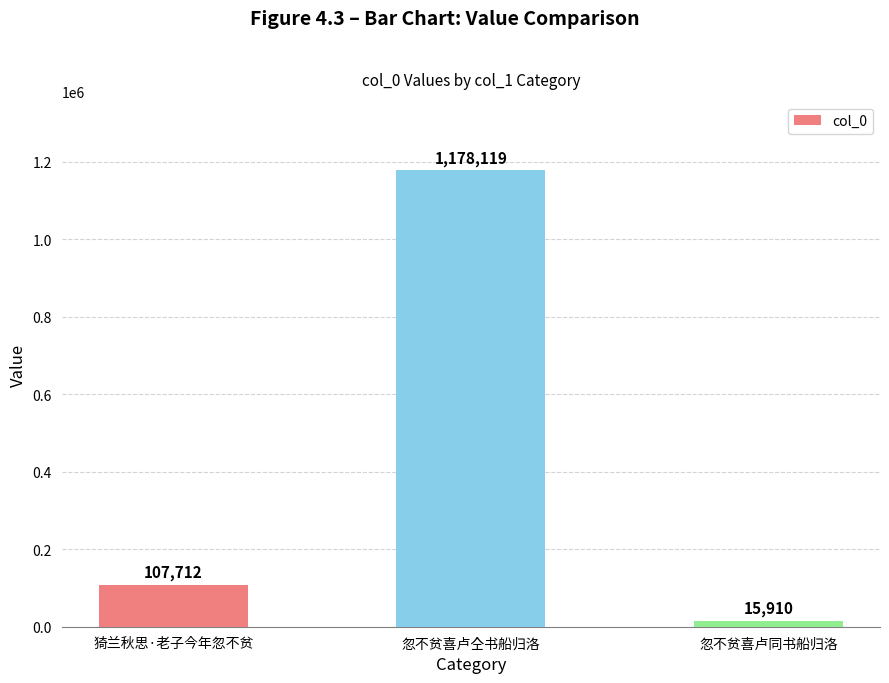

How many bars are there in total?

3